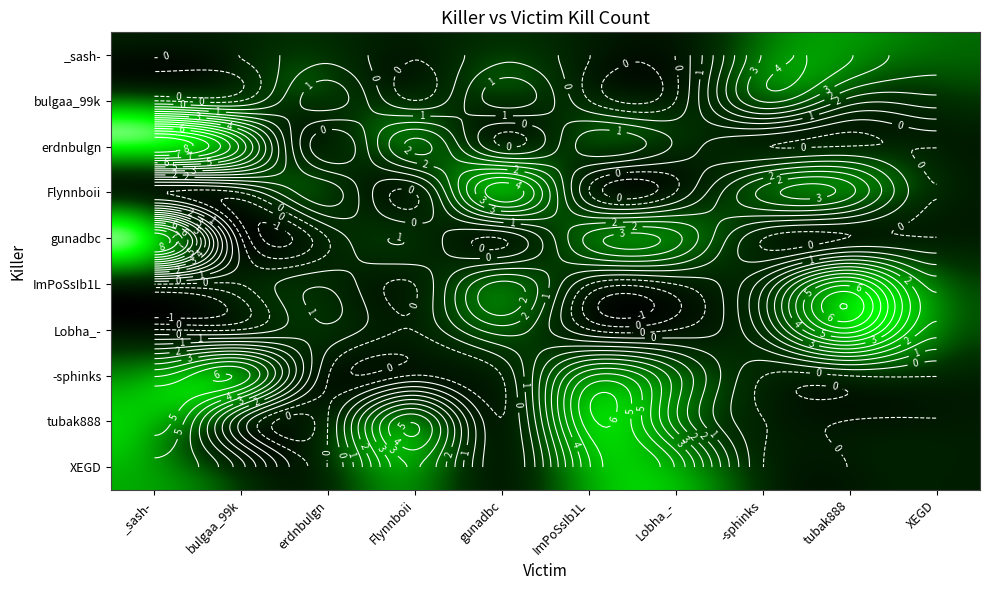

At which category does the chart reach its minimum across all series?

_sash-